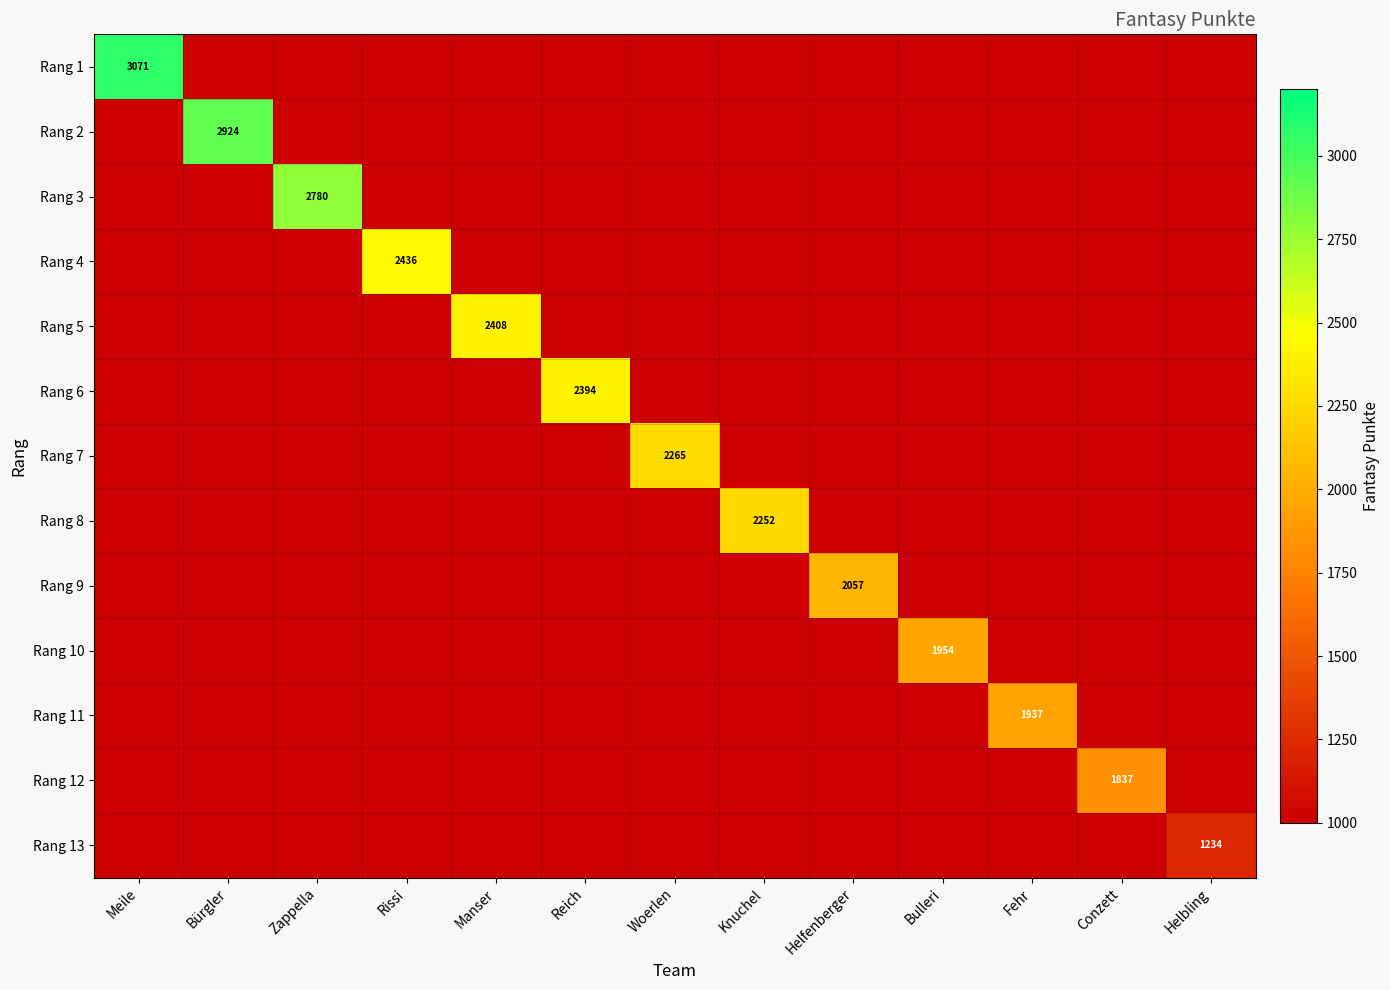

At which category is the sum across all series the highest?

Meile